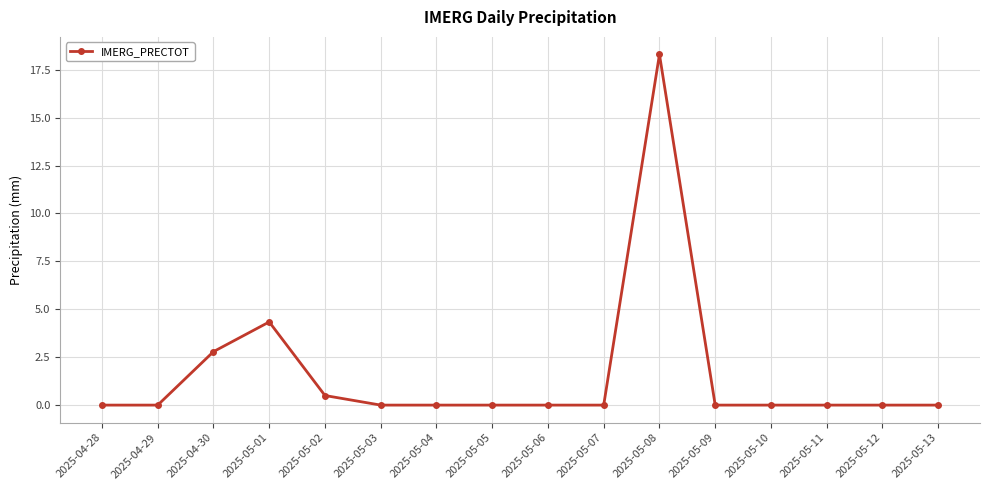

At which category does the data reach its first local peak?

2025-05-01